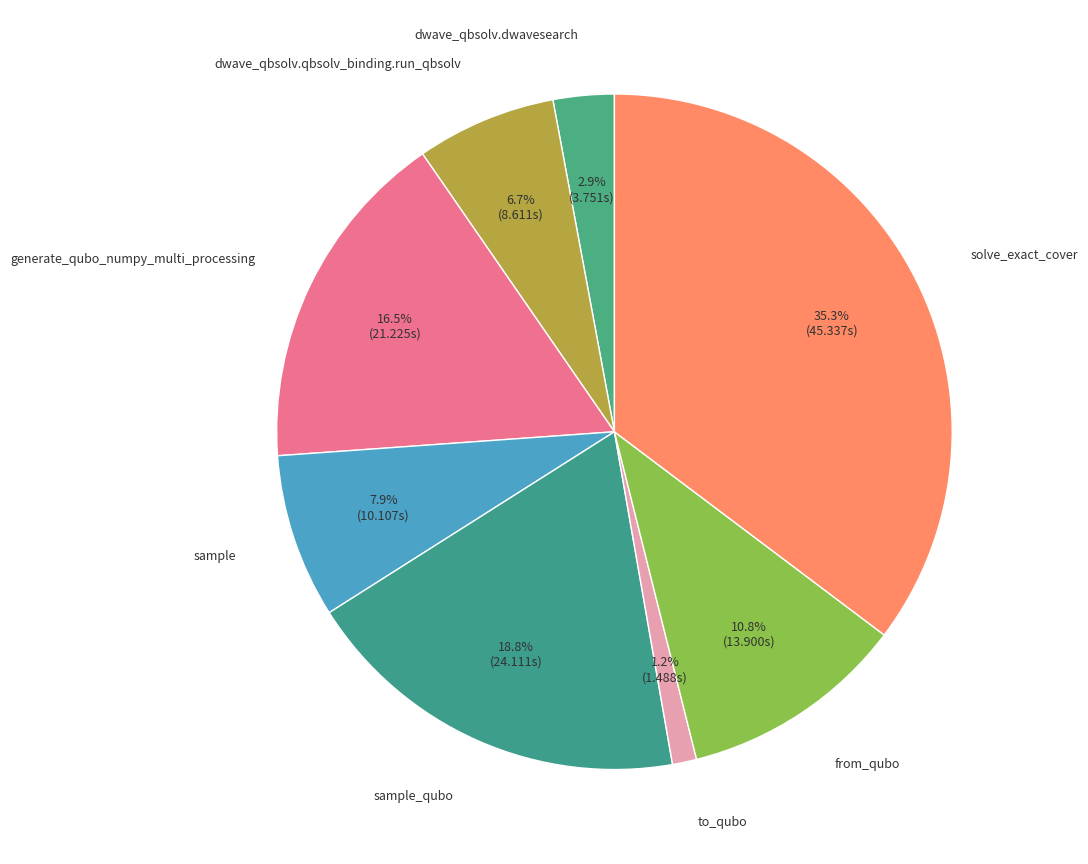

How many segments does this pie chart have?

8